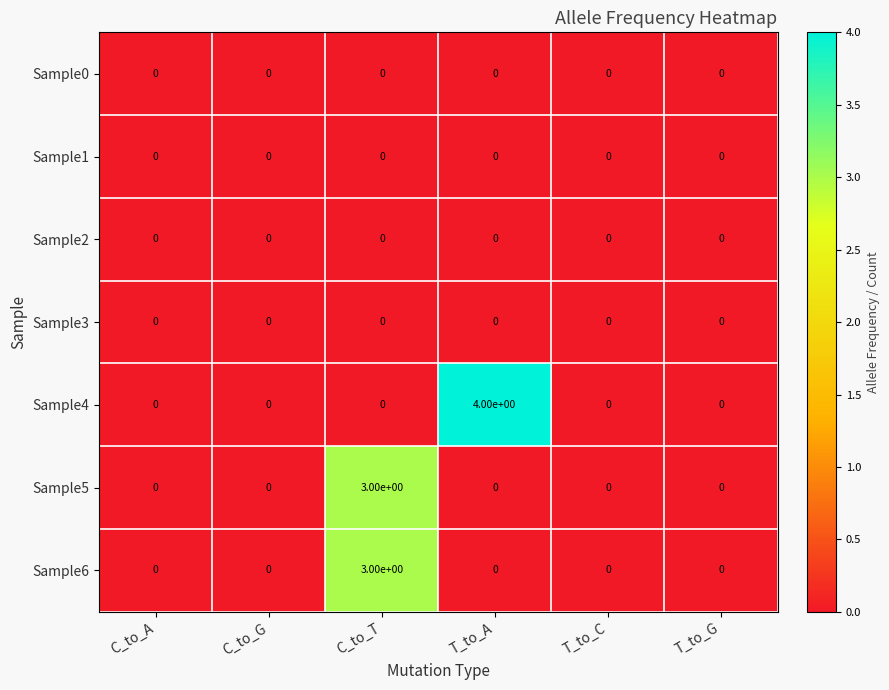

What is the total value across all series at T_to_A?

4